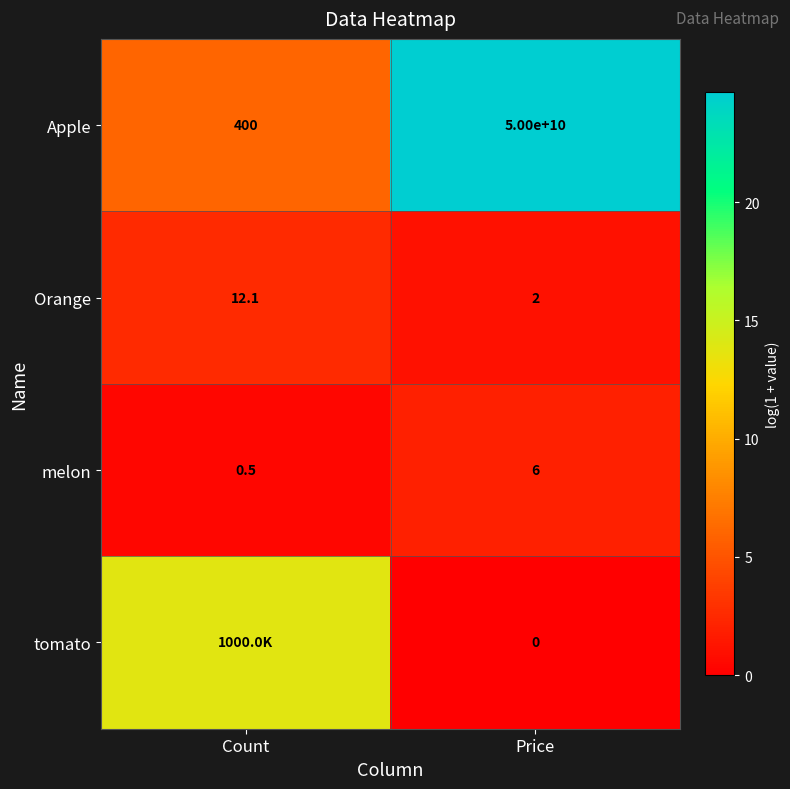

Is the value of tomato at Price greater than the value of Orange at Count?

No